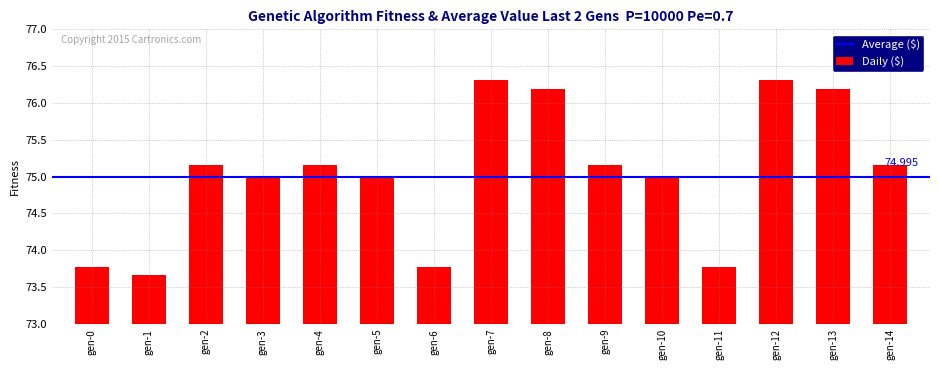

What is the maximum value shown in the chart?

76.3